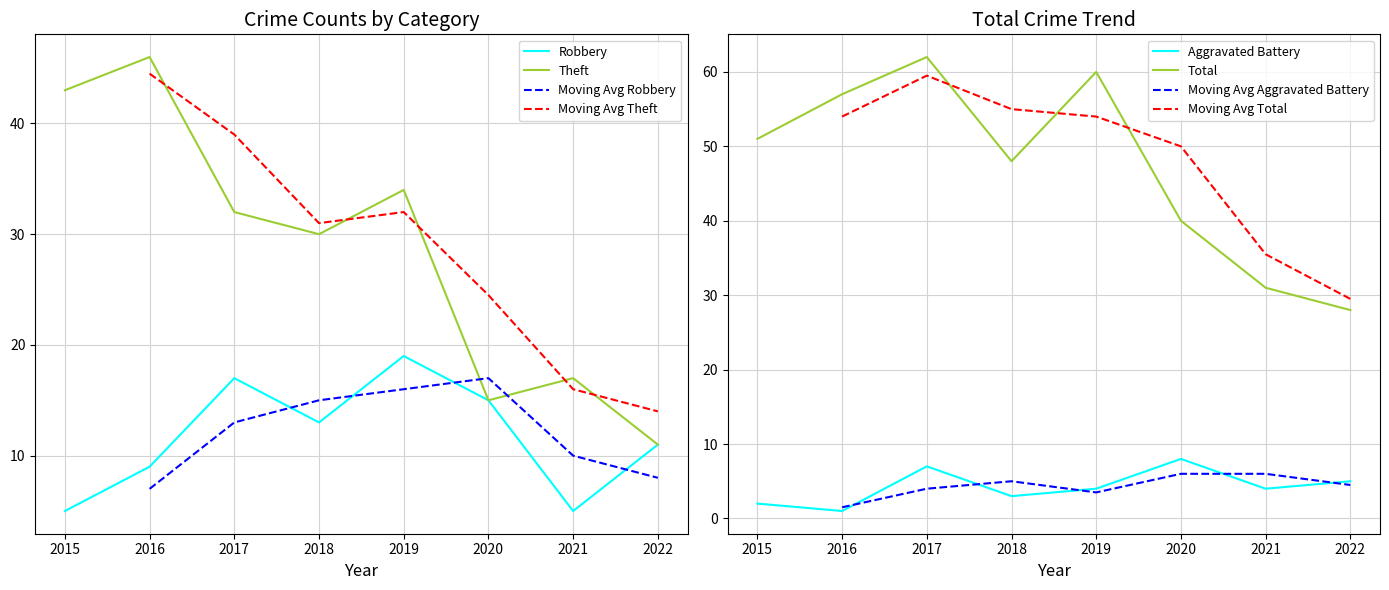

How many data points does each series have?

8